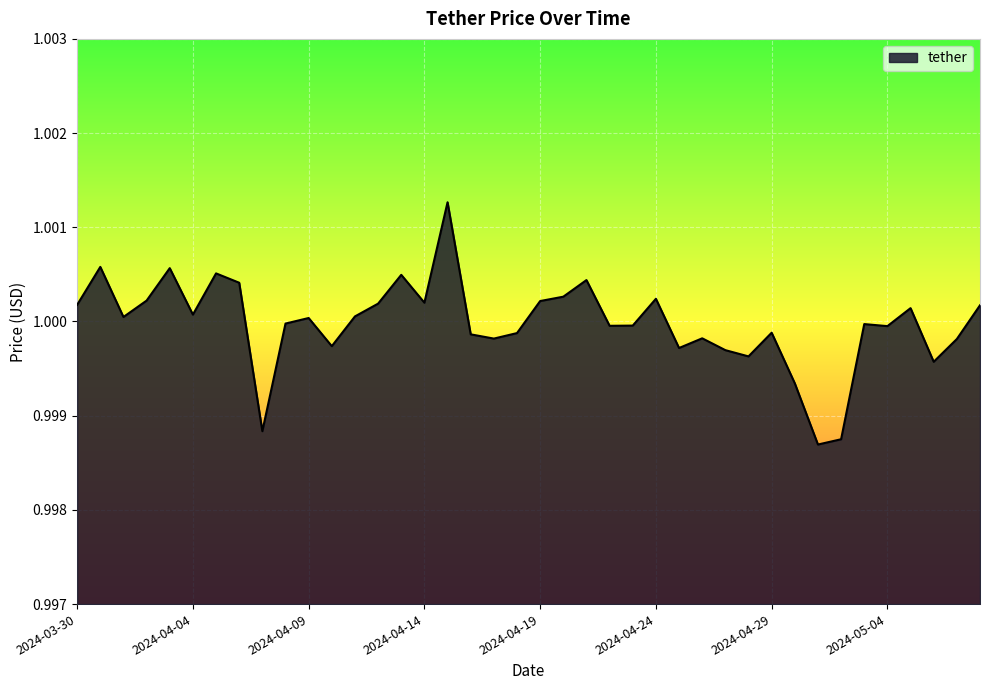

List the labels in order of value, largest first.

2024-04-15, 2024-03-31, 2024-04-03, 2024-04-05, 2024-04-13, 2024-04-21, 2024-04-06, 2024-04-20, 2024-04-24, 2024-04-02, 2024-04-19, 2024-04-14, 2024-04-12, 2024-03-30, 2024-05-08, 2024-05-05, 2024-04-04, 2024-04-11, 2024-04-01, 2024-04-09, 2024-04-08, 2024-05-03, 2024-04-23, 2024-04-22, 2024-05-04, 2024-04-29, 2024-04-18, 2024-04-16, 2024-04-26, 2024-04-17, 2024-05-07, 2024-04-10, 2024-04-25, 2024-04-27, 2024-04-28, 2024-05-06, 2024-04-30, 2024-04-07, 2024-05-02, 2024-05-01